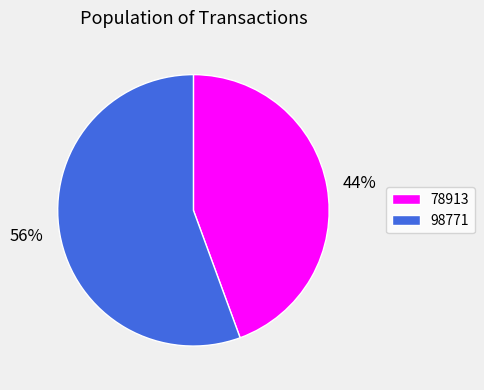

The 78913 slice represents 44% of the pie. True or false?

True